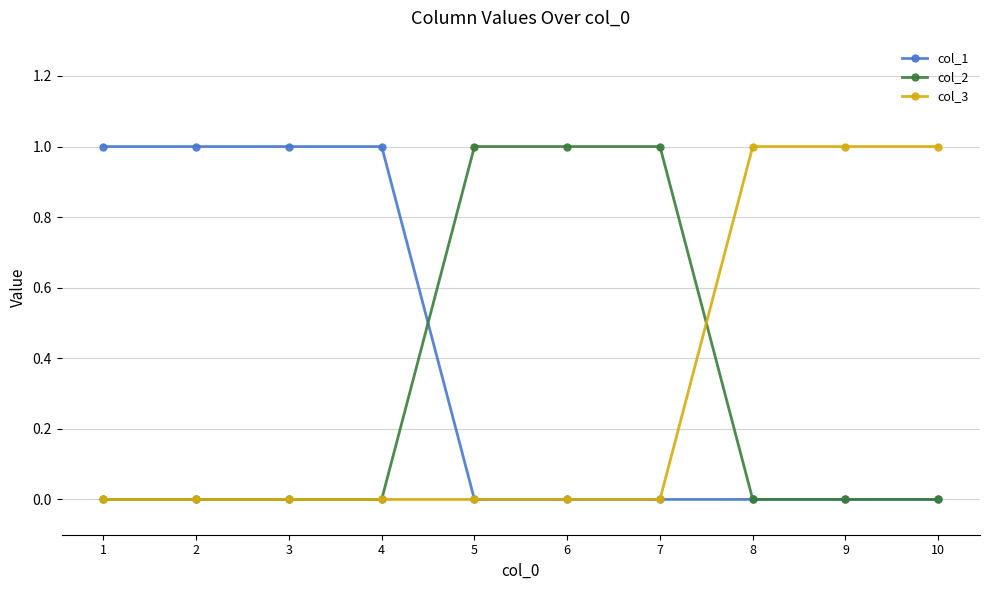

Between which two adjacent categories do col_2 and col_1 first intersect?

4 and 5